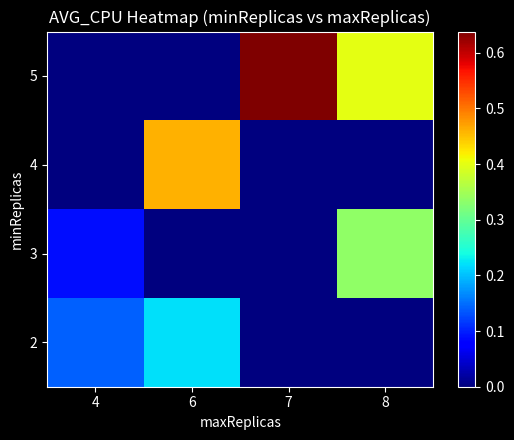

What is the spread (max minus min) of values at 6?

0.5